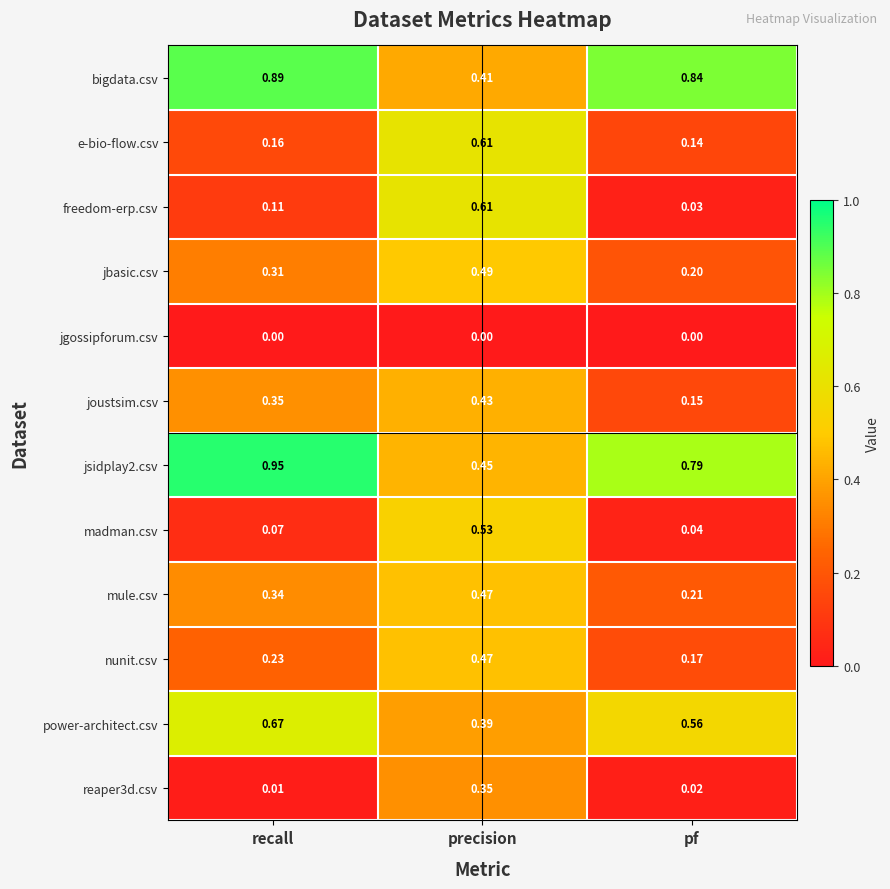

What is the total value across all series at precision?

5.2